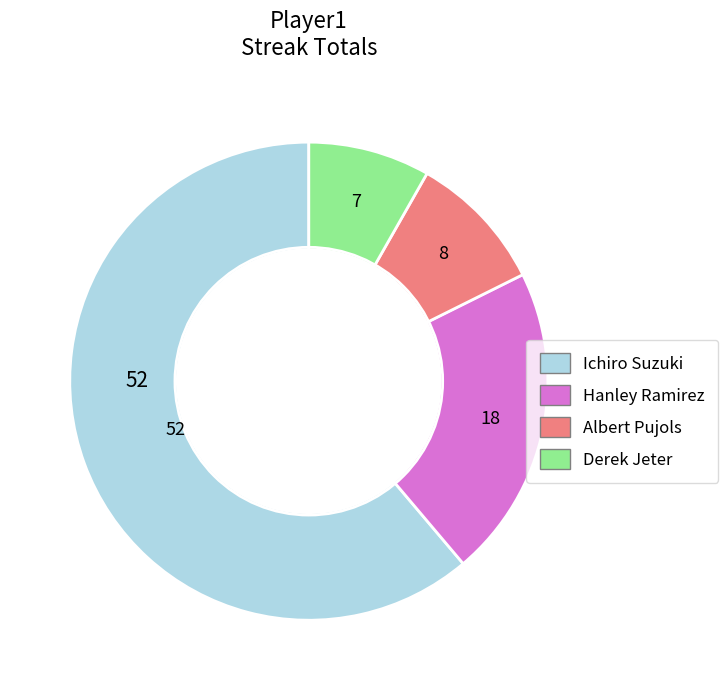

Between Hanley Ramirez and Derek Jeter, which is larger?

Hanley Ramirez